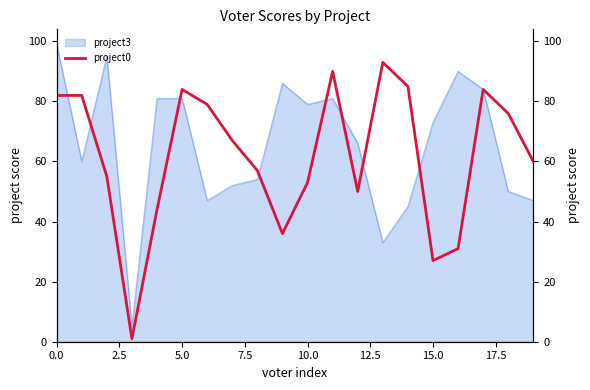

Does the chart display data point markers on the line(s)?

No